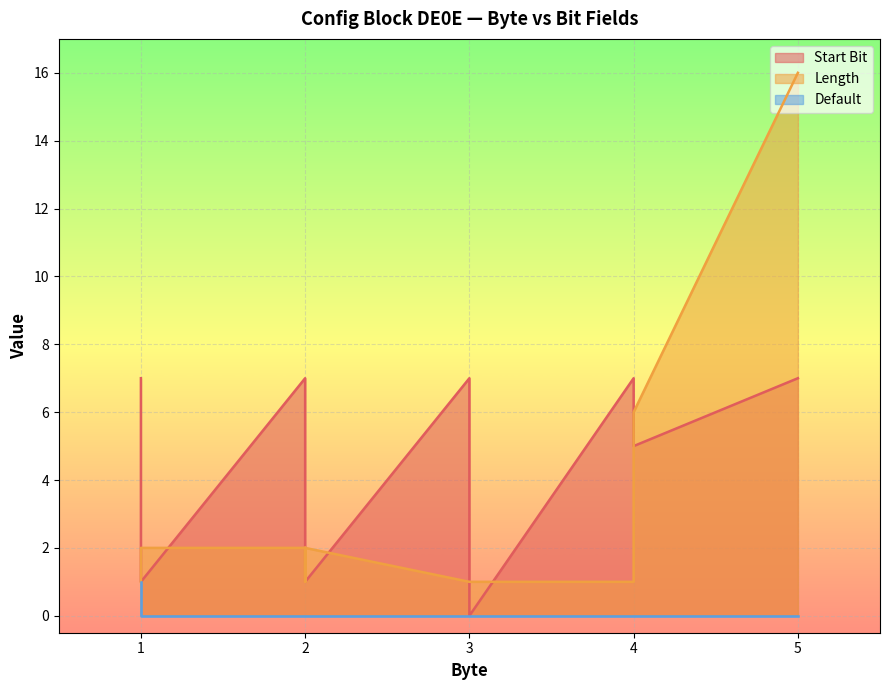

How many lines are shown in the chart?

3